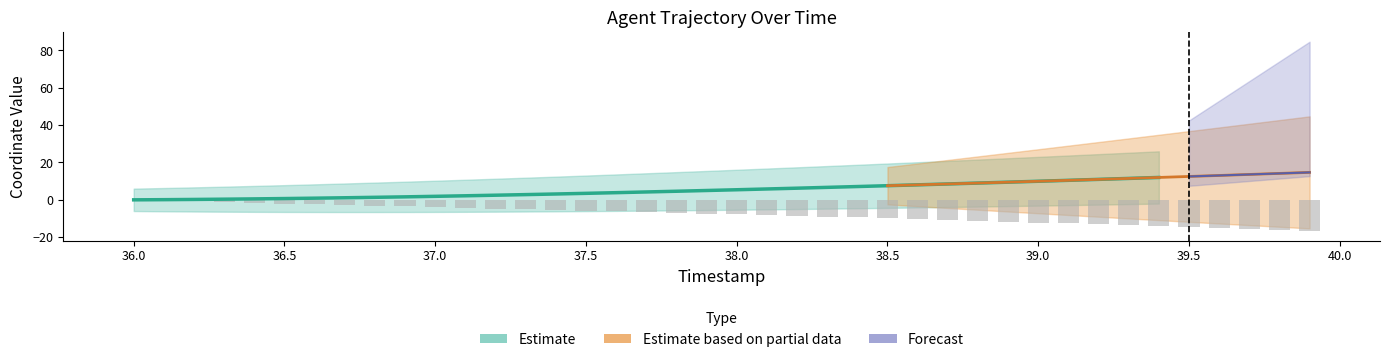

How many negative values are there?

39